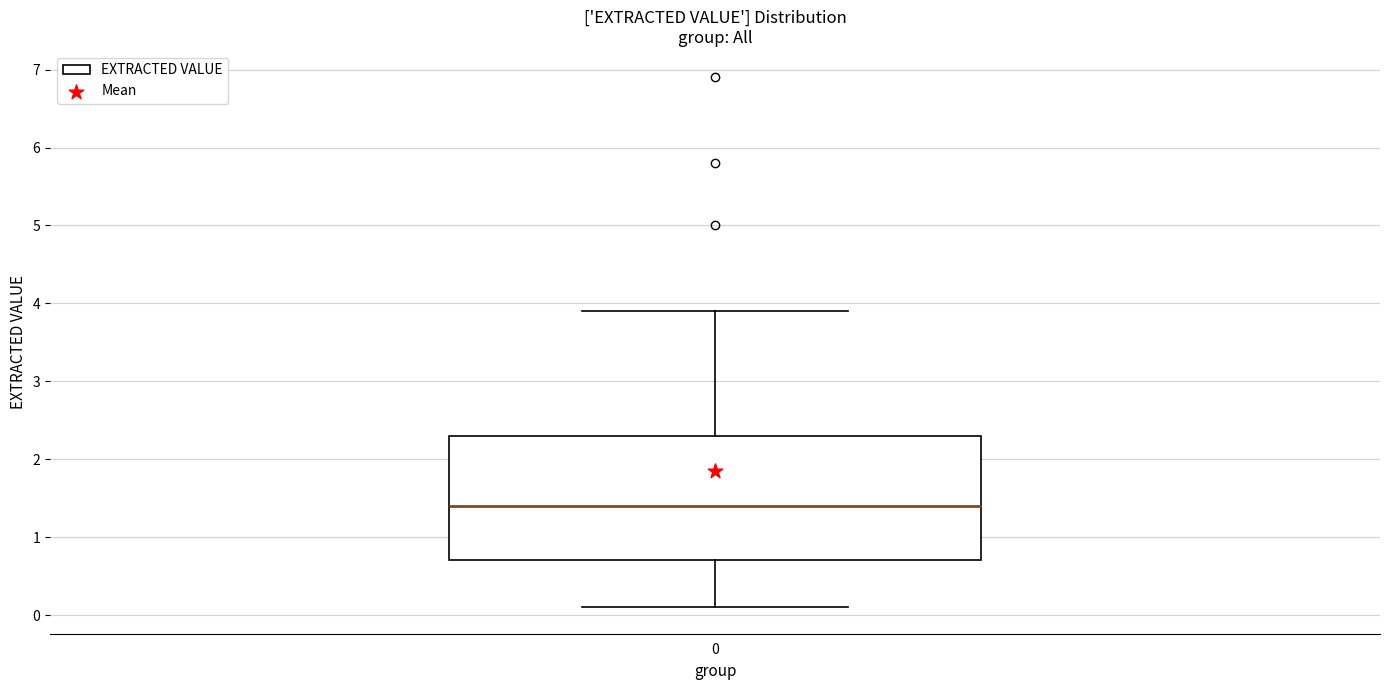

Read this box plot against the y-axis: the position of the median line, the range covered by the box, and the ends of both whiskers. The values are not printed on the chart, so give them approximately, as read against the axis.

median 1.4, box 0.7 to 2.3, whiskers 0.1 to 3.9